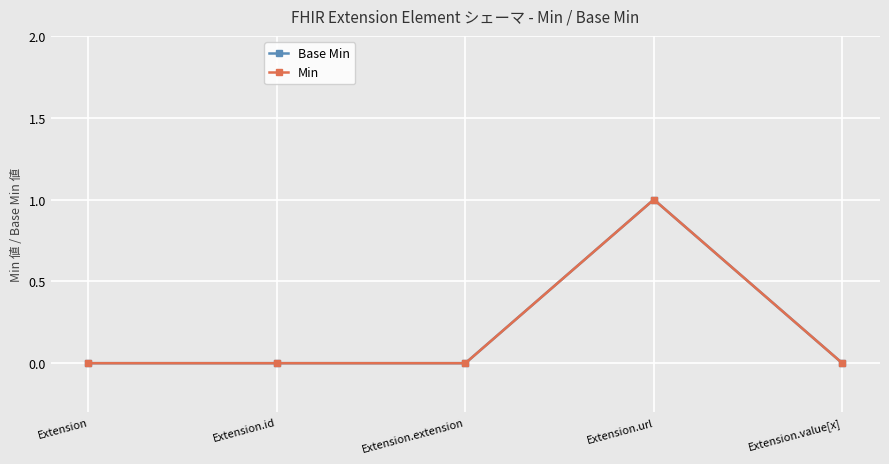

Is this an area chart (filled region under the line)?

No